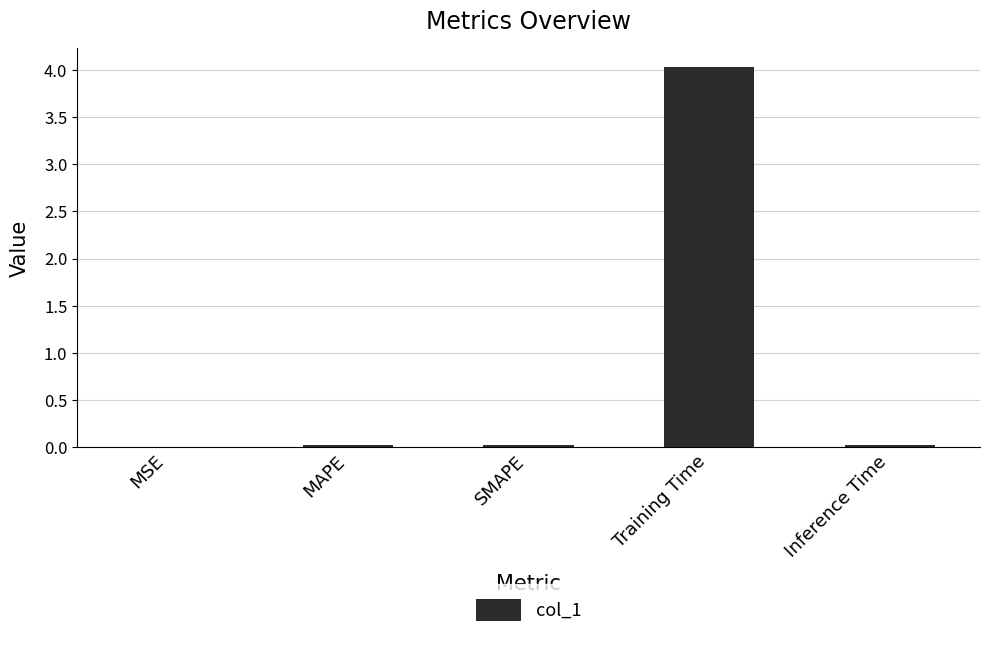

Which label corresponds to the largest value in the chart?

Training Time